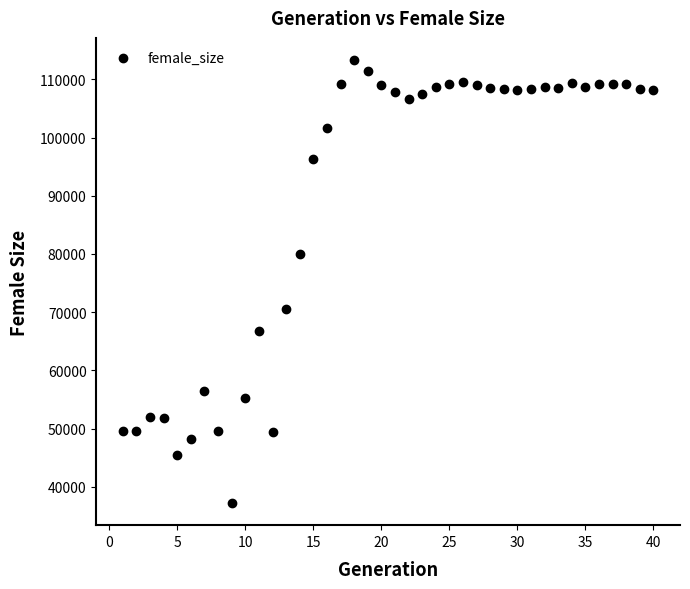

What is the range of X values (max minus min)?

39